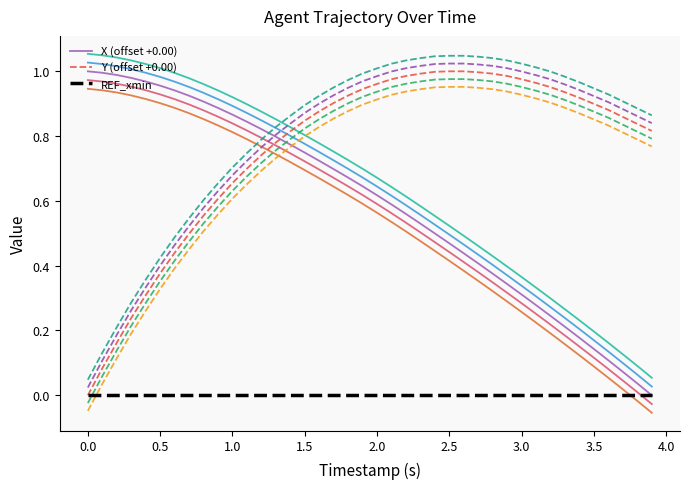

True or false: Y (offset +0.00) and X (offset +0.00) intersect in this chart.

True